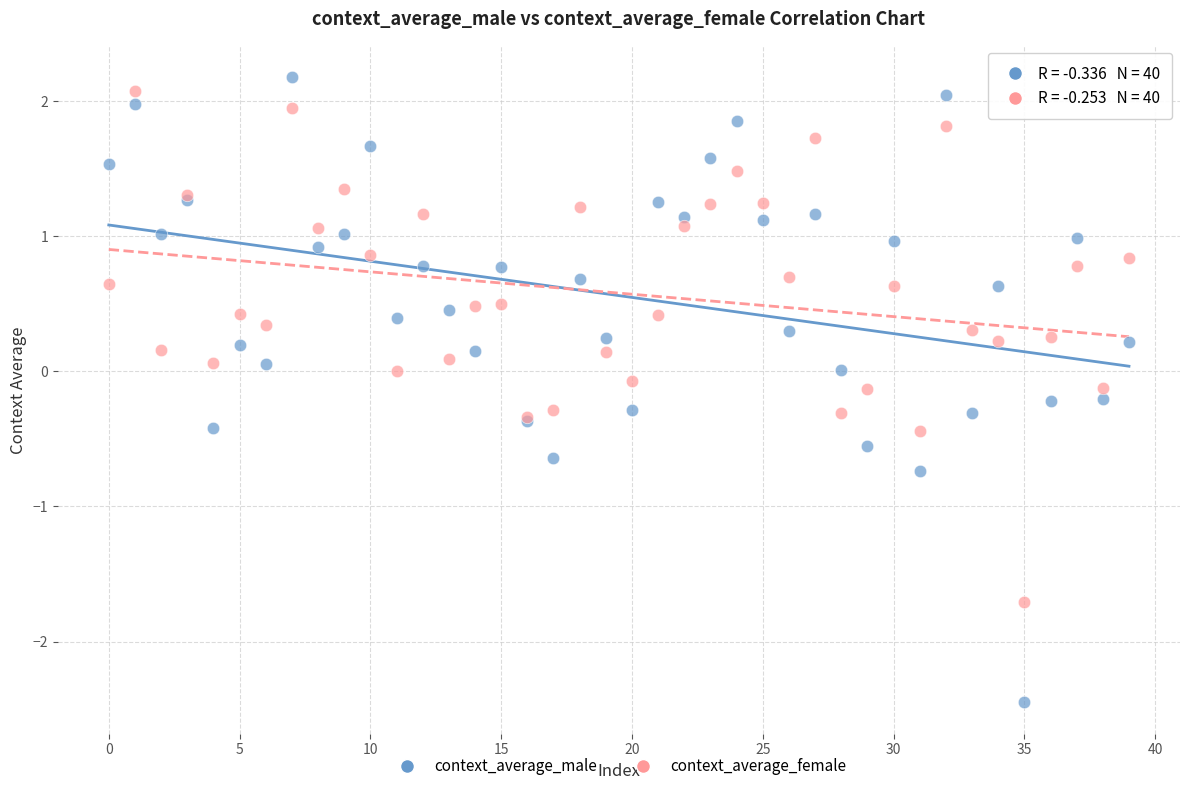

Which series has the largest Y range (max minus min)?

context_average_male